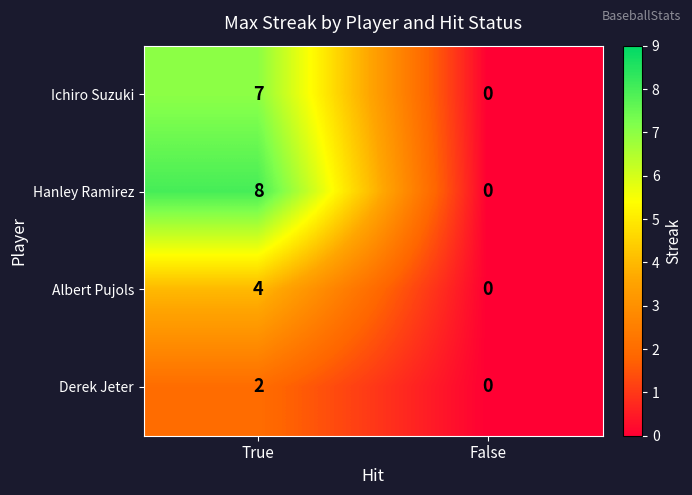

Which series has the largest range (max minus min)?

Hanley Ramirez